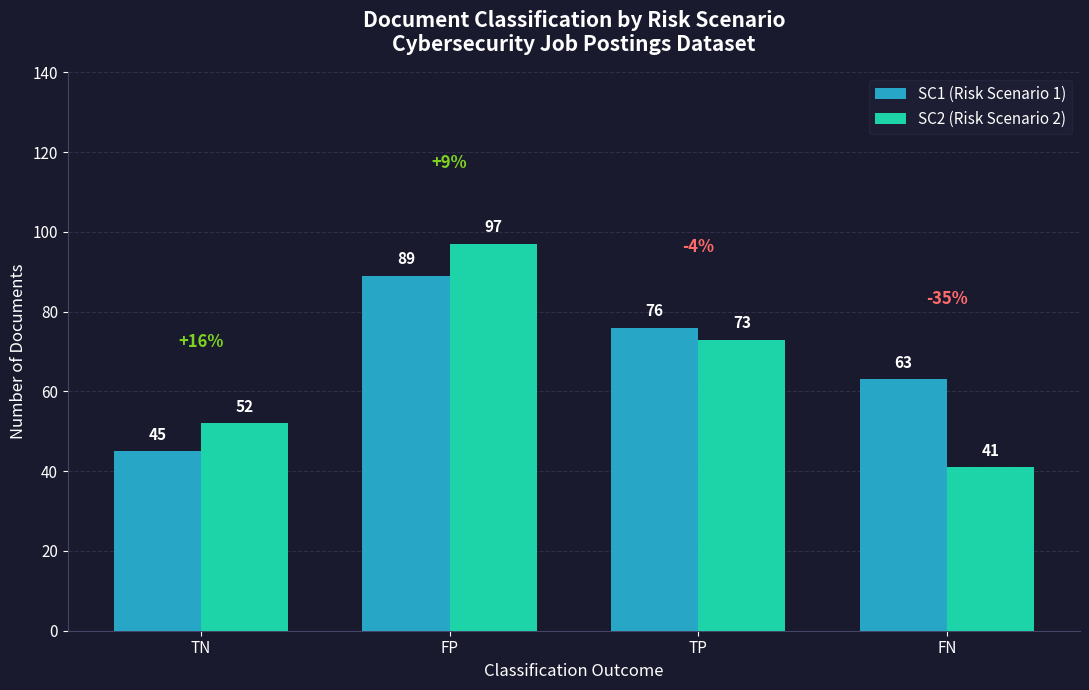

Reading right to left, what are all the values shown in this chart?

SC1 (Risk Scenario 1): 63	76	89	45
SC2 (Risk Scenario 2): 41	73	97	52